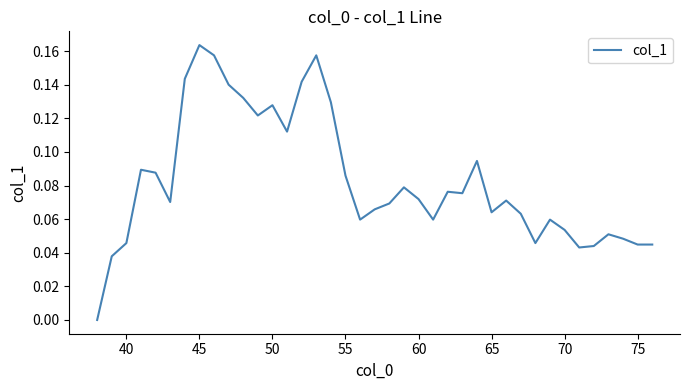

Which label corresponds to the largest value in the chart?

45